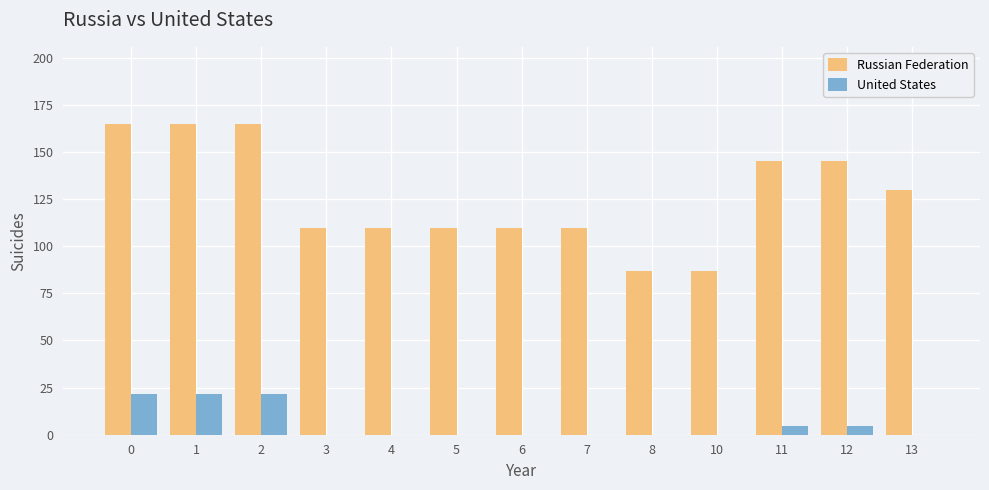

What is the maximum value shown in the chart?

164.6